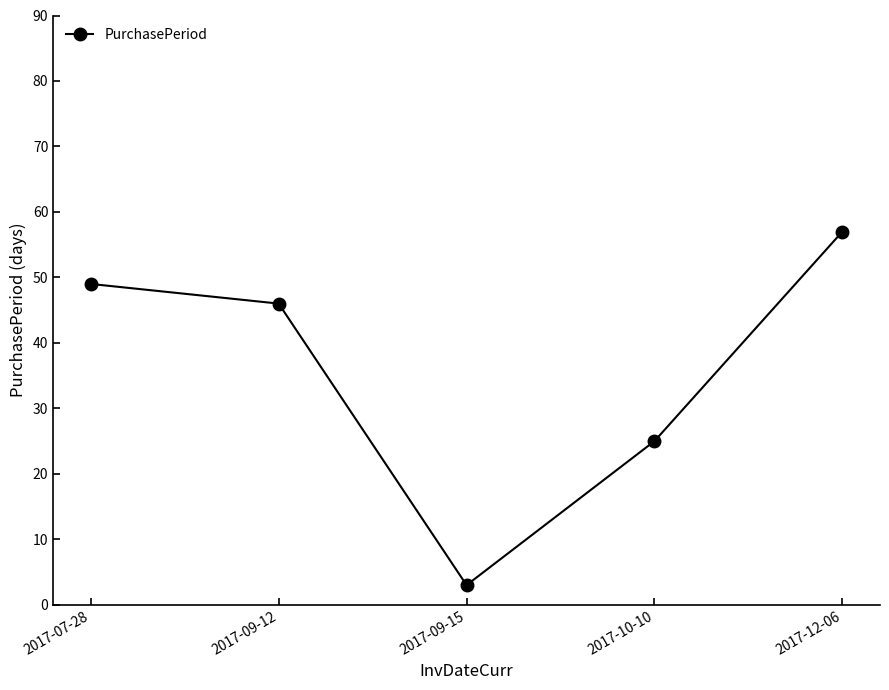

Which category has the lowest value across all series?

2017-09-15